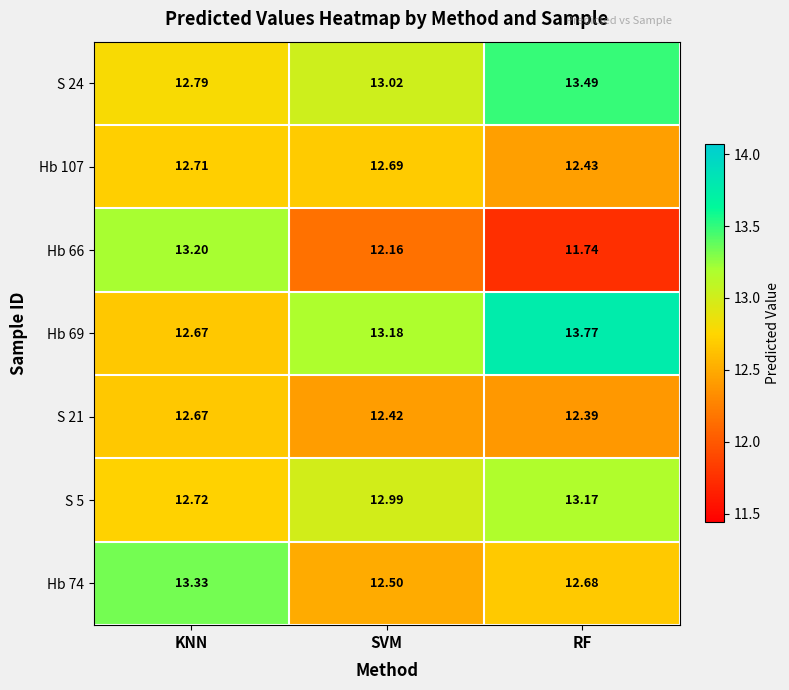

What is the difference between the highest and lowest values at KNN?

0.7